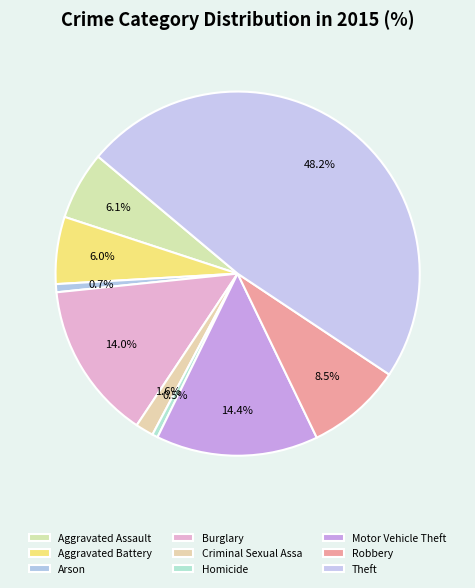

To the nearest percent, what portion does Burglary represent?

14%